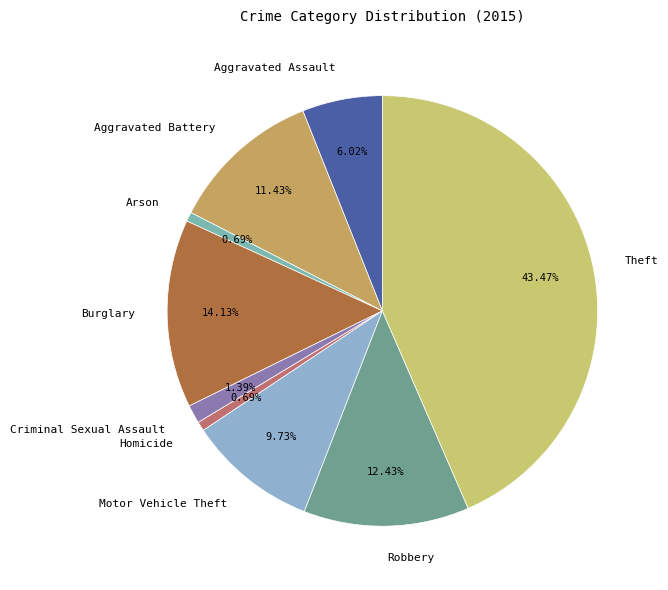

What percentage do Robbery and Burglary together represent?

26.6%